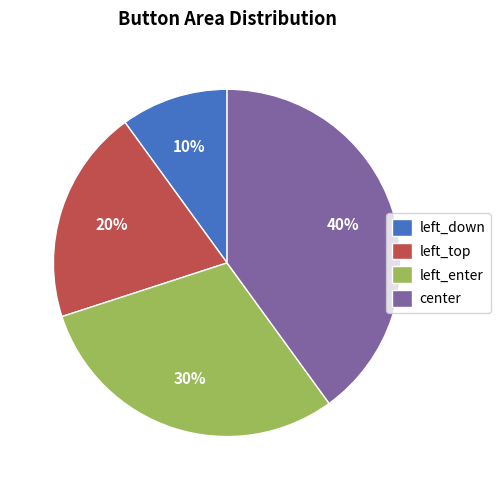

Rank the categories by value from highest to lowest.

center, left_enter, left_top, left_down